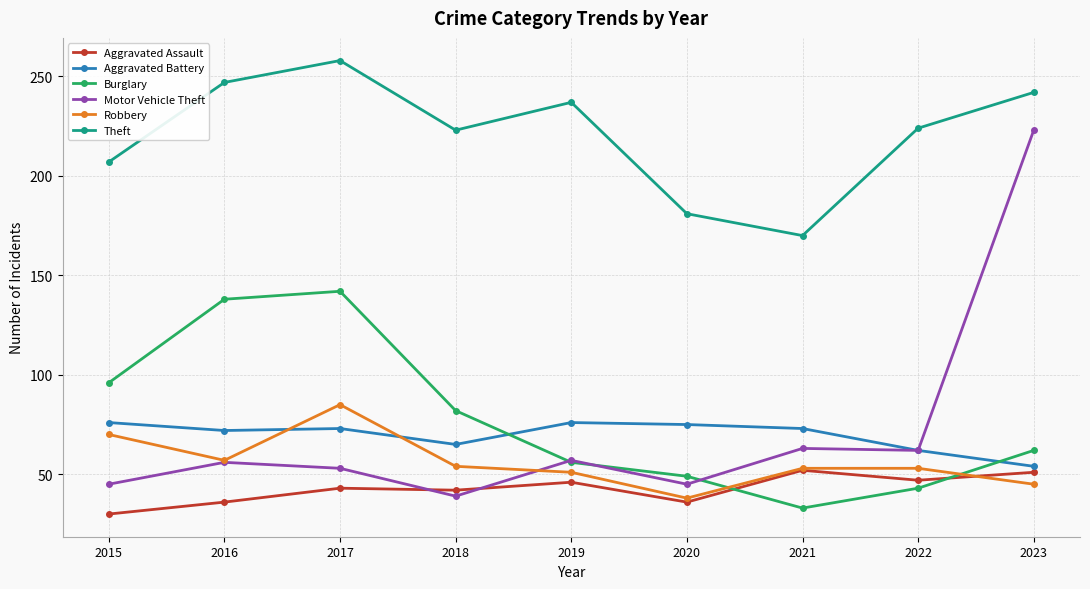

True or false: Motor Vehicle Theft and Theft cross at least once.

False